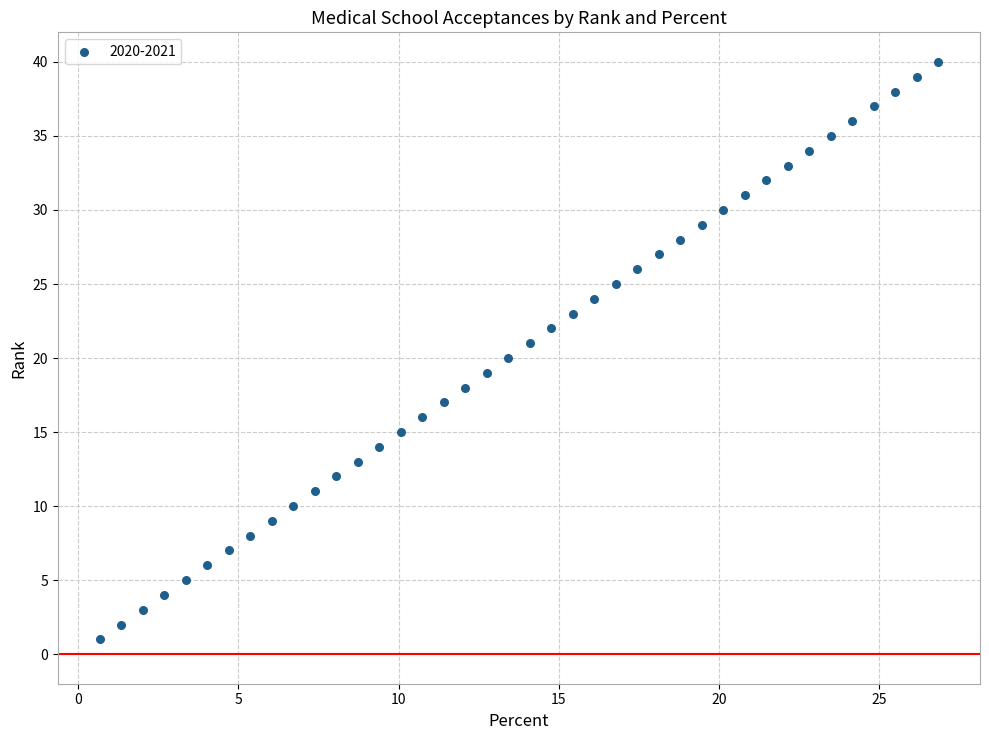

What is the range of Y values (max minus min)?

39